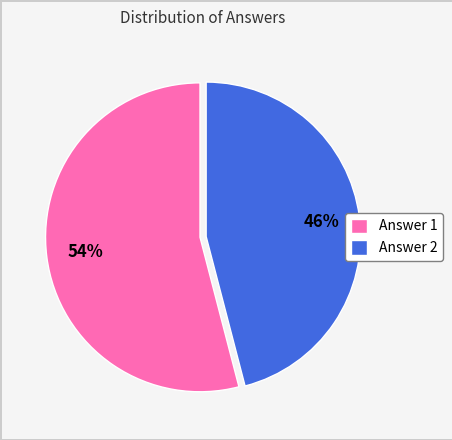

What is the largest slice in the pie chart?

Answer 1